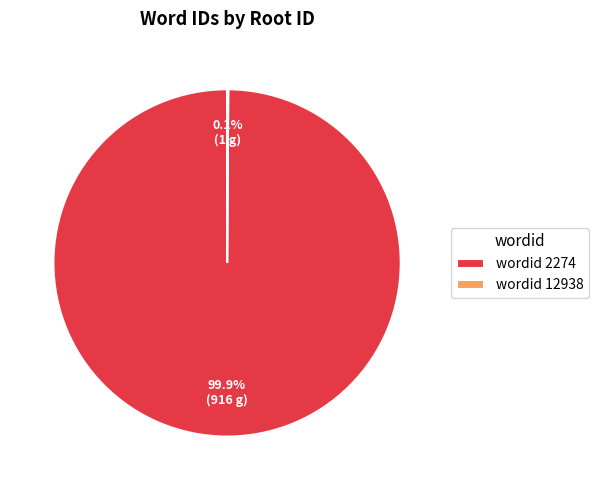

Does wordid 2274 account for over 50% of the chart?

Yes